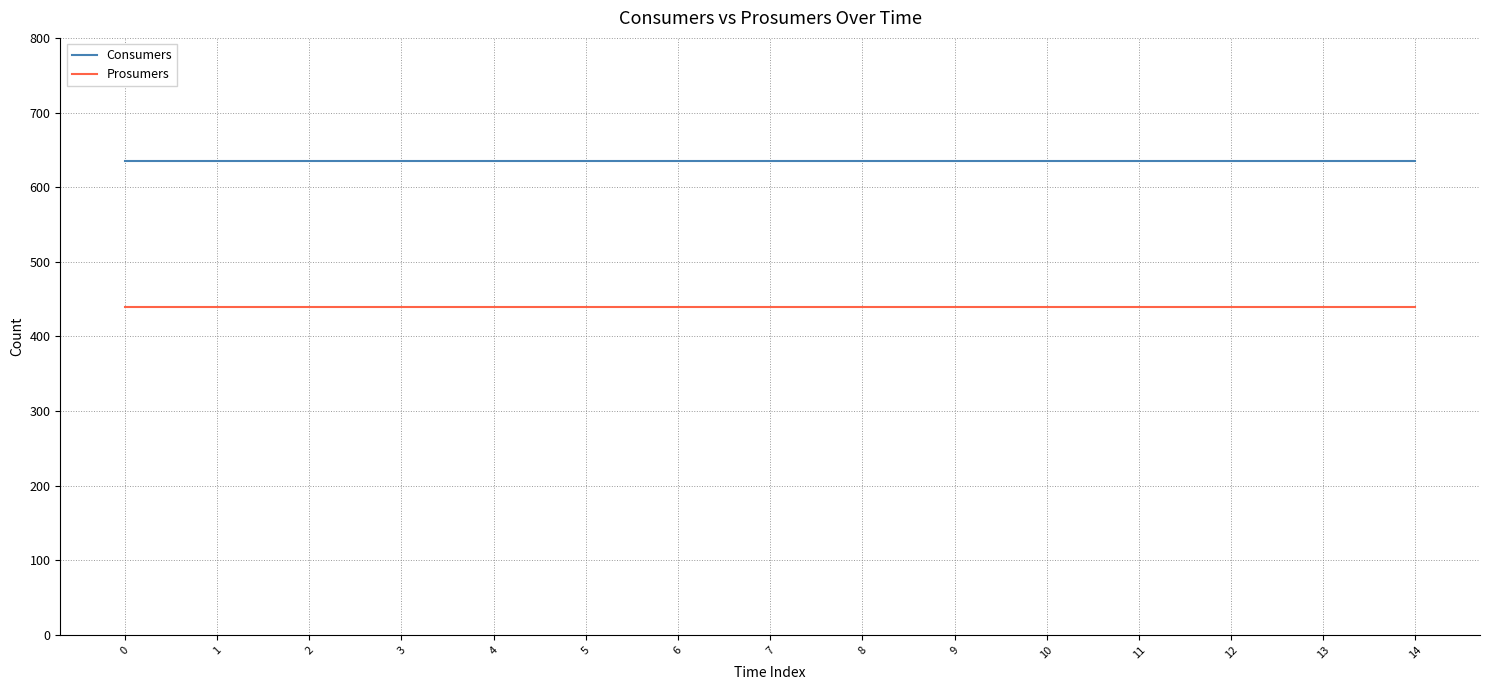

True or false: Consumers and Prosumers cross at least once.

False